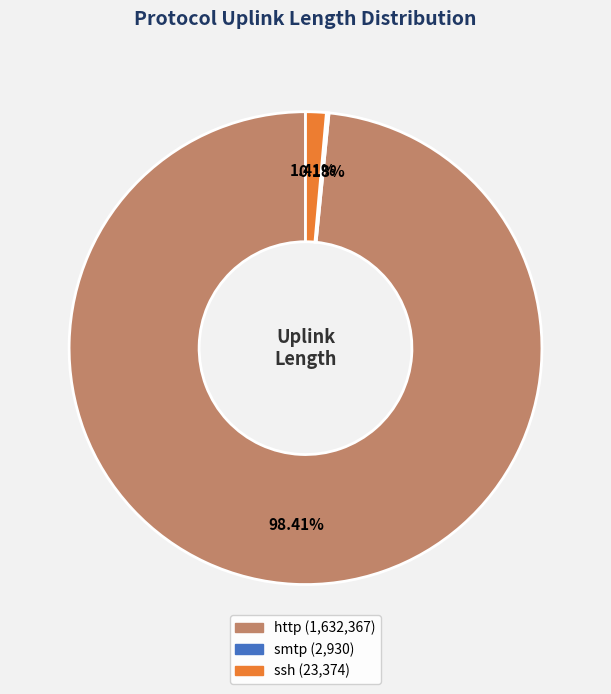

Is http the majority of the pie?

Yes